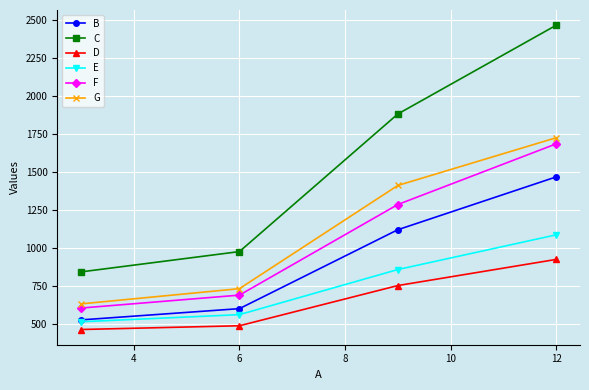

True or false: E has more than 1 interior local peaks.

False